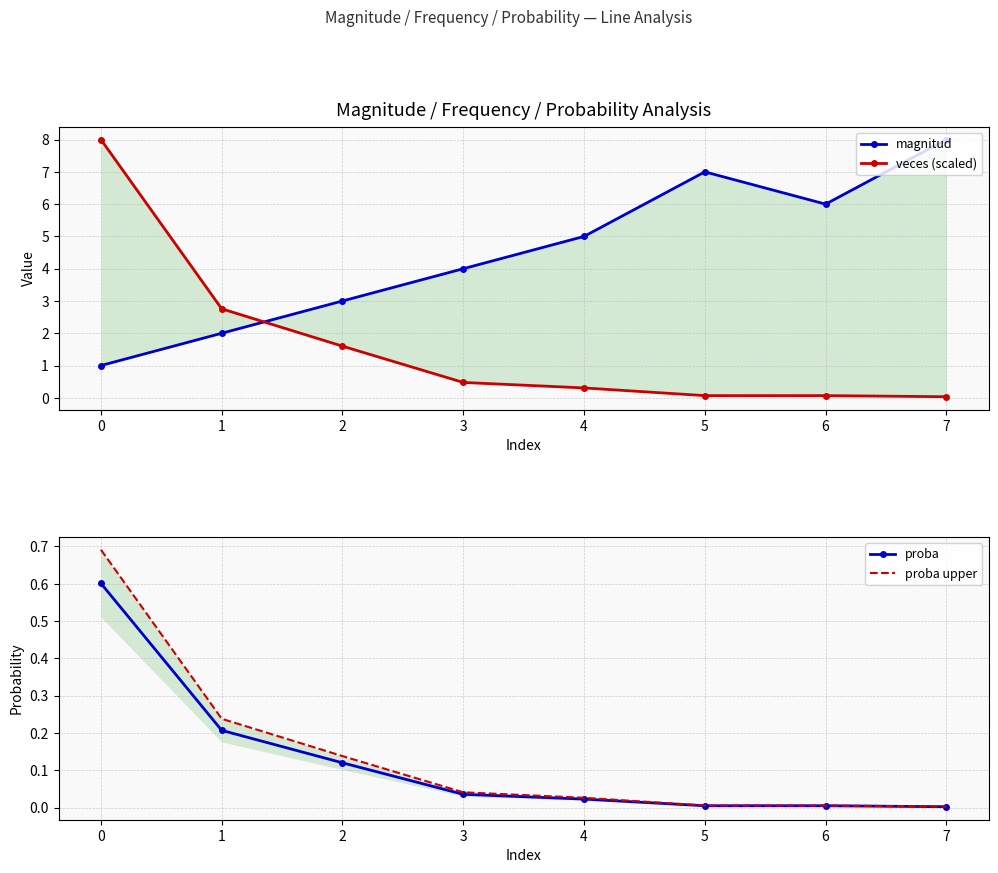

True or false: proba has more than 0 interior local peaks.

False